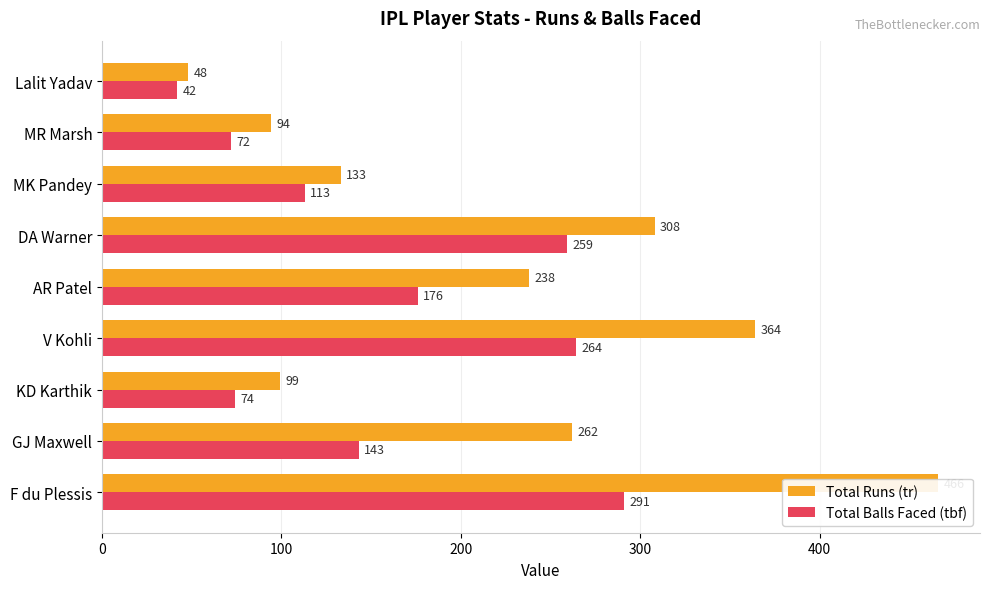

What are all the series names shown in the legend?

Total Runs (tr), Total Balls Faced (tbf)